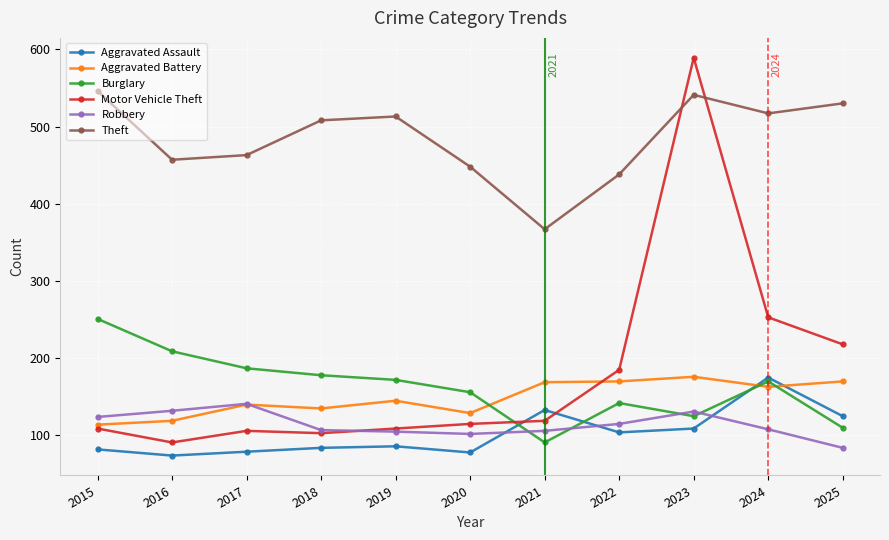

Does the chart have visible grid lines?

Yes